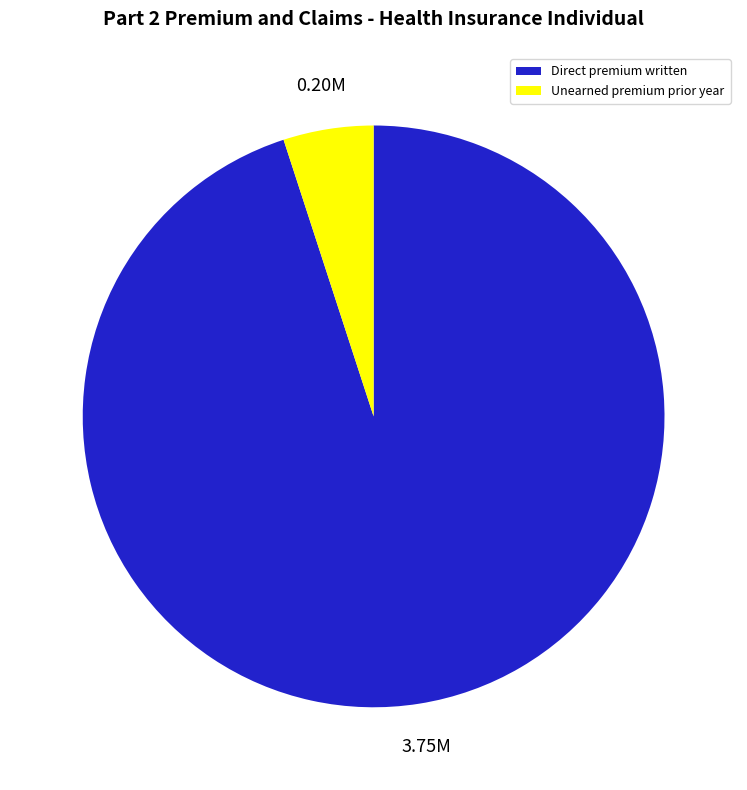

What is the ratio of the value at Direct premium written to the value at Unearned premium prior year?

19.0